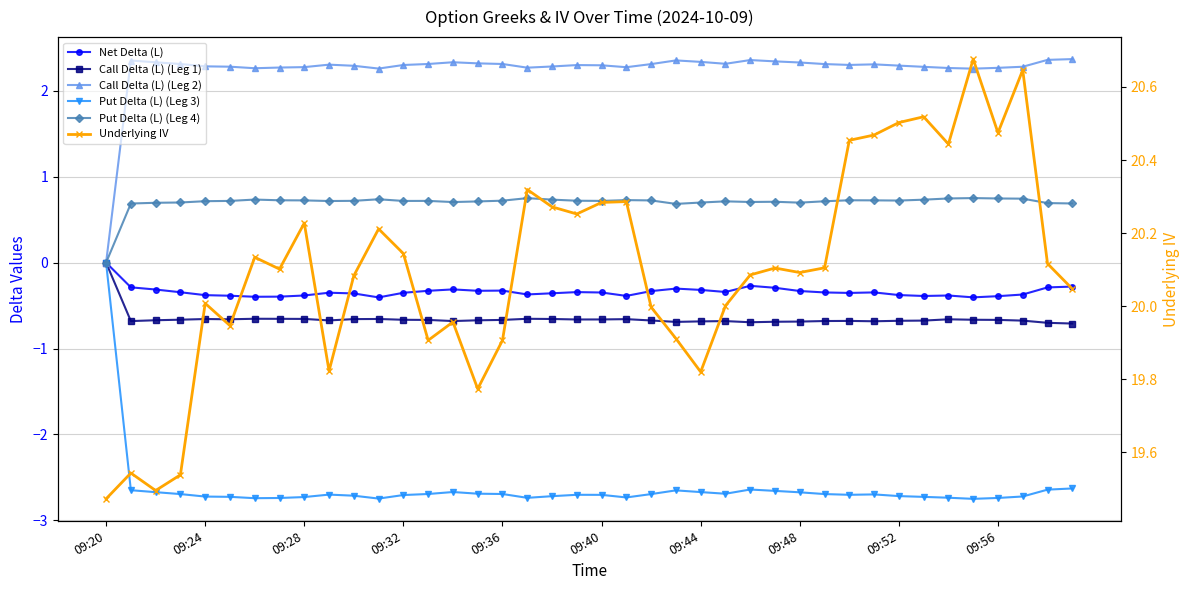

Reading right to left, list all the values displayed in this chart.

Net Delta (L): -0.3	-0.3	-0.4	-0.4	-0.4	-0.4	-0.4	-0.4	-0.3	-0.4	-0.3	-0.3	-0.3	-0.3	-0.3	-0.3	-0.3	-0.3	-0.4	-0.3	-0.3	-0.4	-0.4	-0.3	-0.3	-0.3	-0.3	-0.4	-0.4	-0.4	-0.4	-0.4	-0.4	-0.4	-0.4	-0.4	-0.3	-0.3	-0.3	0.0
Call Delta (L) (Leg 1): -0.7	-0.7	-0.7	-0.7	-0.7	-0.7	-0.7	-0.7	-0.7	-0.7	-0.7	-0.7	-0.7	-0.7	-0.7	-0.7	-0.7	-0.7	-0.7	-0.7	-0.7	-0.7	-0.7	-0.7	-0.7	-0.7	-0.7	-0.7	-0.7	-0.7	-0.7	-0.7	-0.7	-0.7	-0.7	-0.7	-0.7	-0.7	-0.7	0.0
Call Delta (L) (Leg 2): 2.4	2.4	2.3	2.3	2.3	2.3	2.3	2.3	2.3	2.3	2.3	2.3	2.3	2.4	2.3	2.3	2.4	2.3	2.3	2.3	2.3	2.3	2.3	2.3	2.3	2.3	2.3	2.3	2.3	2.3	2.3	2.3	2.3	2.3	2.3	2.3	2.3	2.3	2.4	0.0
Put Delta (L) (Leg 3): -2.6	-2.6	-2.7	-2.7	-2.8	-2.7	-2.7	-2.7	-2.7	-2.7	-2.7	-2.7	-2.7	-2.6	-2.7	-2.7	-2.7	-2.7	-2.7	-2.7	-2.7	-2.7	-2.7	-2.7	-2.7	-2.7	-2.7	-2.7	-2.7	-2.7	-2.7	-2.7	-2.7	-2.7	-2.7	-2.7	-2.7	-2.7	-2.7	0.0
Put Delta (L) (Leg 4): 0.7	0.7	0.7	0.7	0.8	0.7	0.7	0.7	0.7	0.7	0.7	0.7	0.7	0.7	0.7	0.7	0.7	0.7	0.7	0.7	0.7	0.7	0.8	0.7	0.7	0.7	0.7	0.7	0.7	0.7	0.7	0.7	0.7	0.7	0.7	0.7	0.7	0.7	0.7	0.0
Underlying IV: 20.0	20.1	20.6	20.5	20.7	20.4	20.5	20.5	20.5	20.5	20.1	20.1	20.1	20.1	20.0	19.8	19.9	20.0	20.3	20.3	20.3	20.3	20.3	19.9	19.8	20.0	19.9	20.1	20.2	20.1	19.8	20.2	20.1	20.1	19.9	20.0	19.5	19.5	19.5	19.5